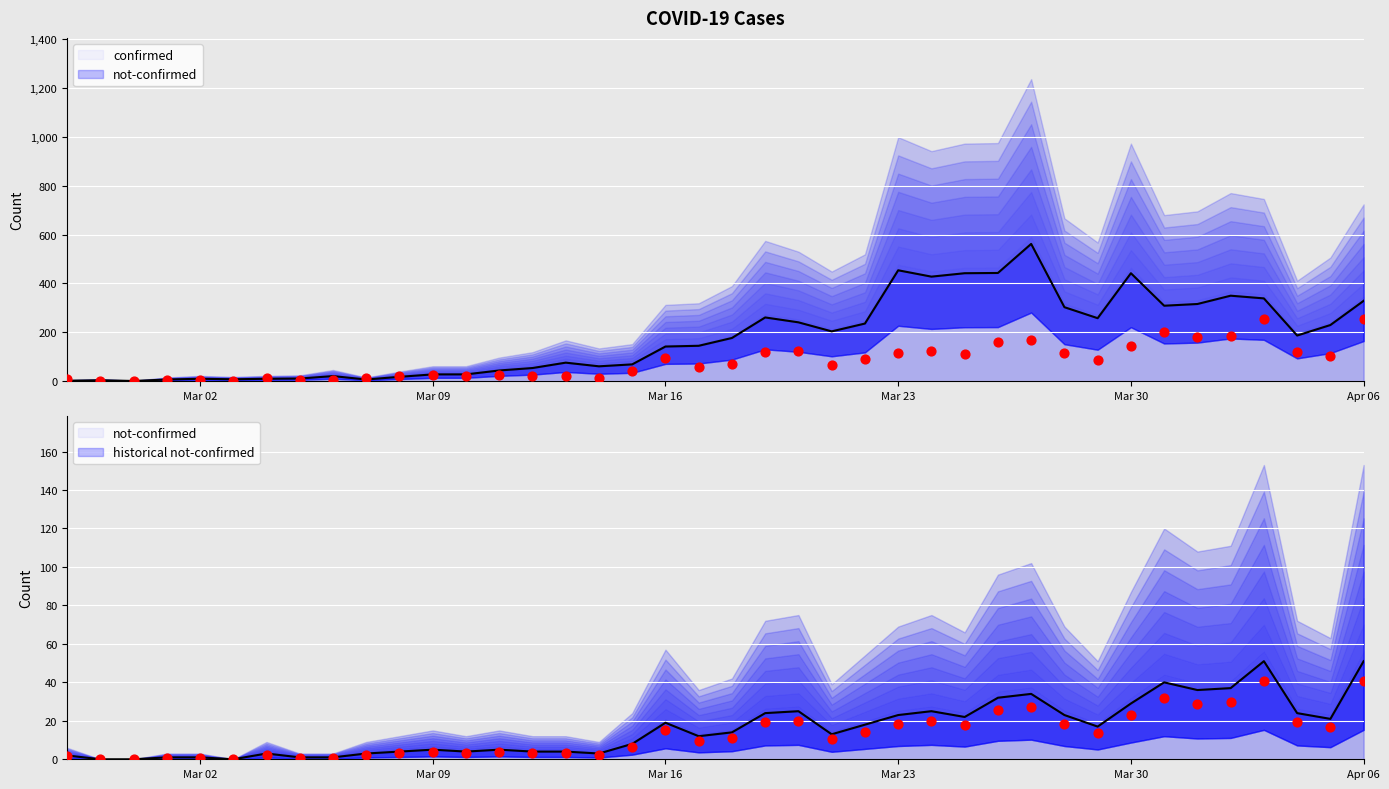

Which series reaches the minimum Y coordinate?

not-confirmed